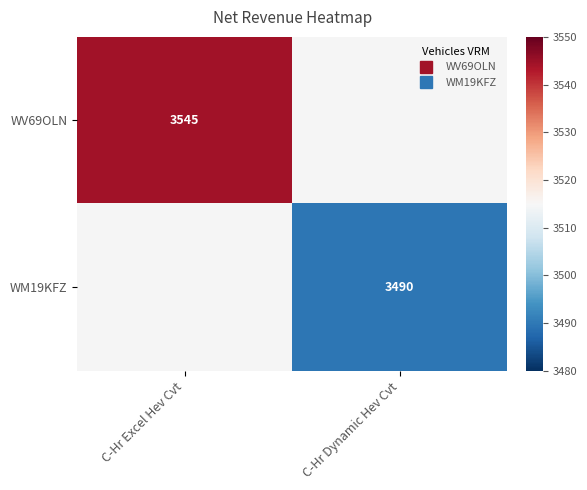

How many values in WV69OLN are above zero?

1